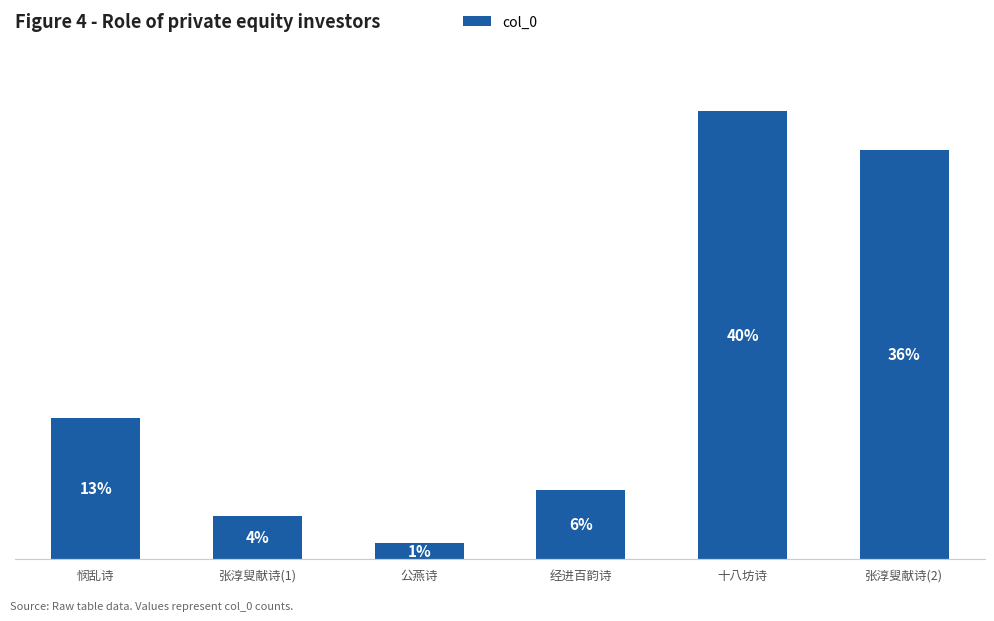

What is the approximate value at 十八坊诗, to the nearest 50?

1085750